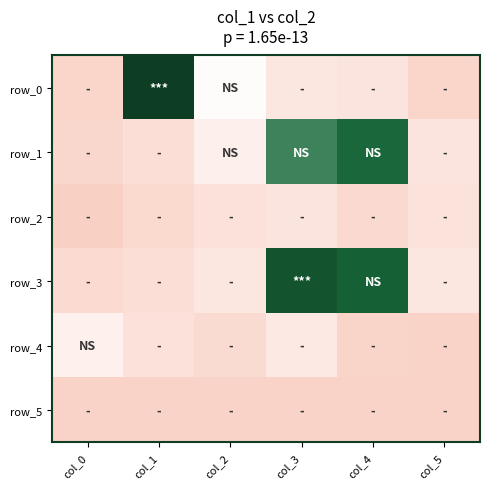

What is the average value of the row_0 series?

488